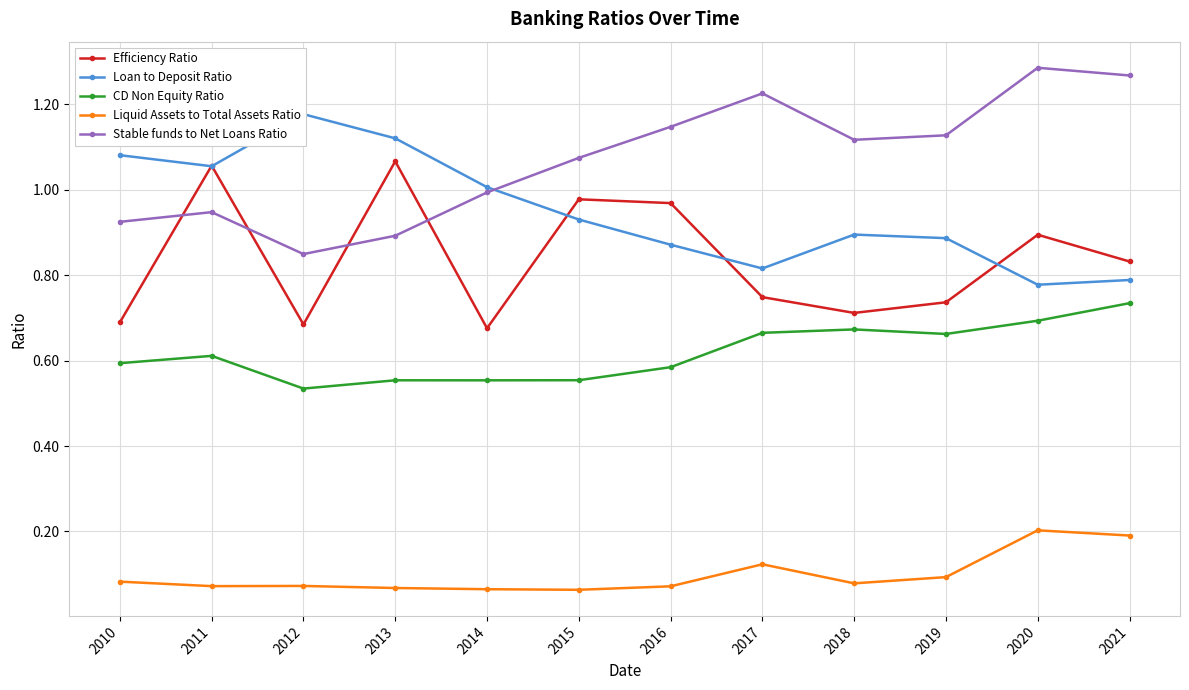

List the series in order of their peak value, highest first.

Stable funds to Net Loans Ratio, Loan to Deposit Ratio, Efficiency Ratio, CD Non Equity Ratio, Liquid Assets to Total Assets Ratio